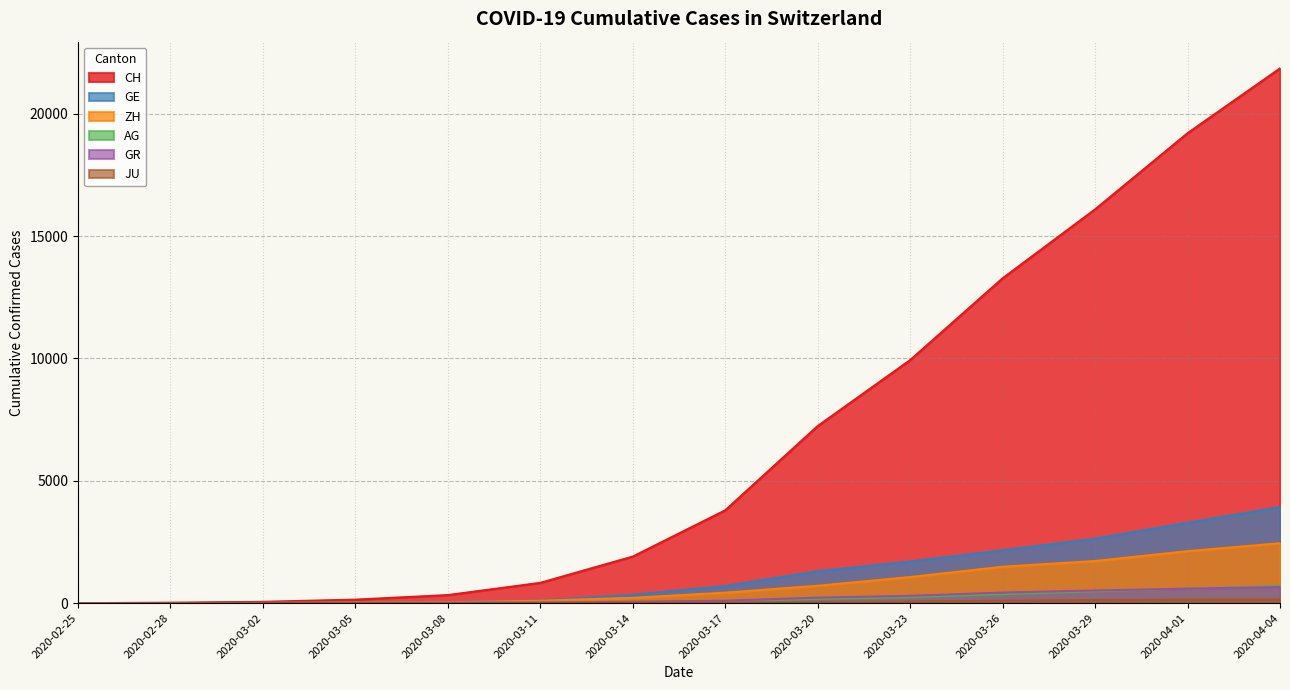

Which series has the largest total across all categories?

CH